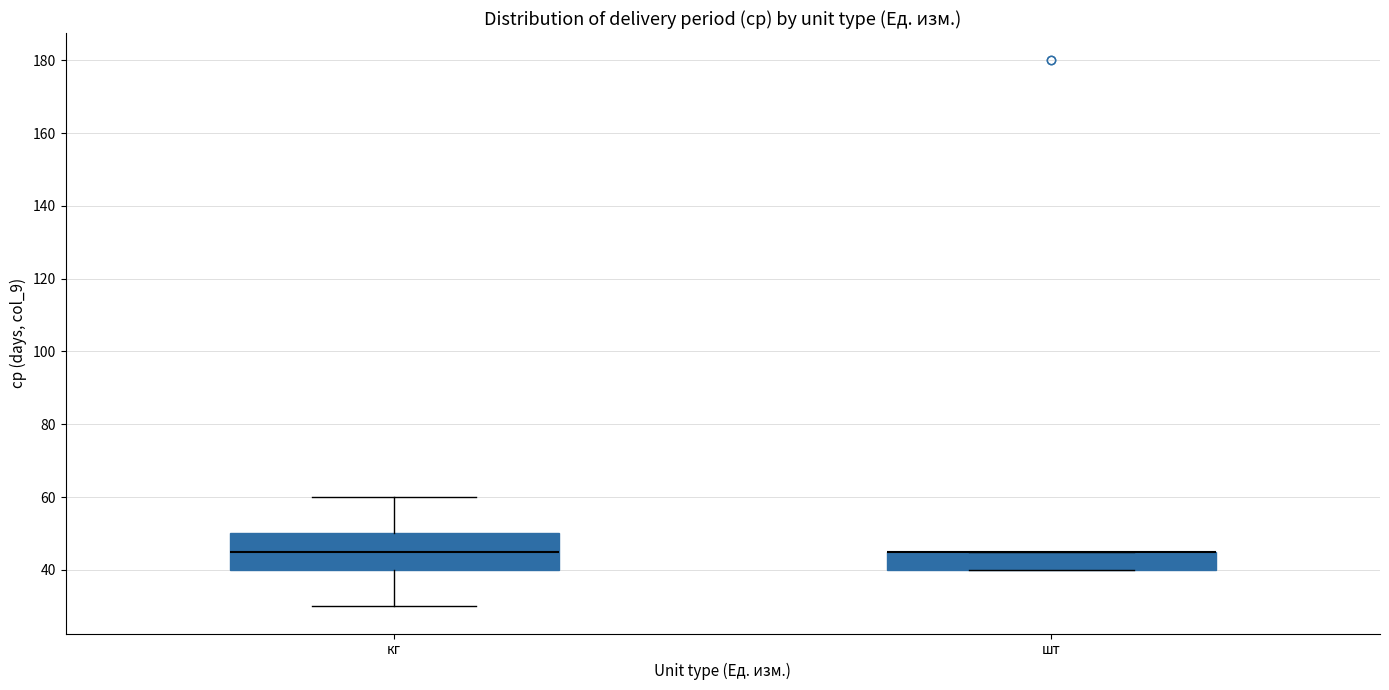

Reading left to right, transcribe this box plot: for each box, give where its median line is, the range the box spans, and where its two whiskers end, as read against the y-axis. The values are not printed on the chart, so give them approximately, as read against the axis.

кг: median 46, box 40 to 50, whiskers 30 to 60
шт: median 46 (drawn on the box's upper edge), box 40 to 46, whiskers 40 to 46